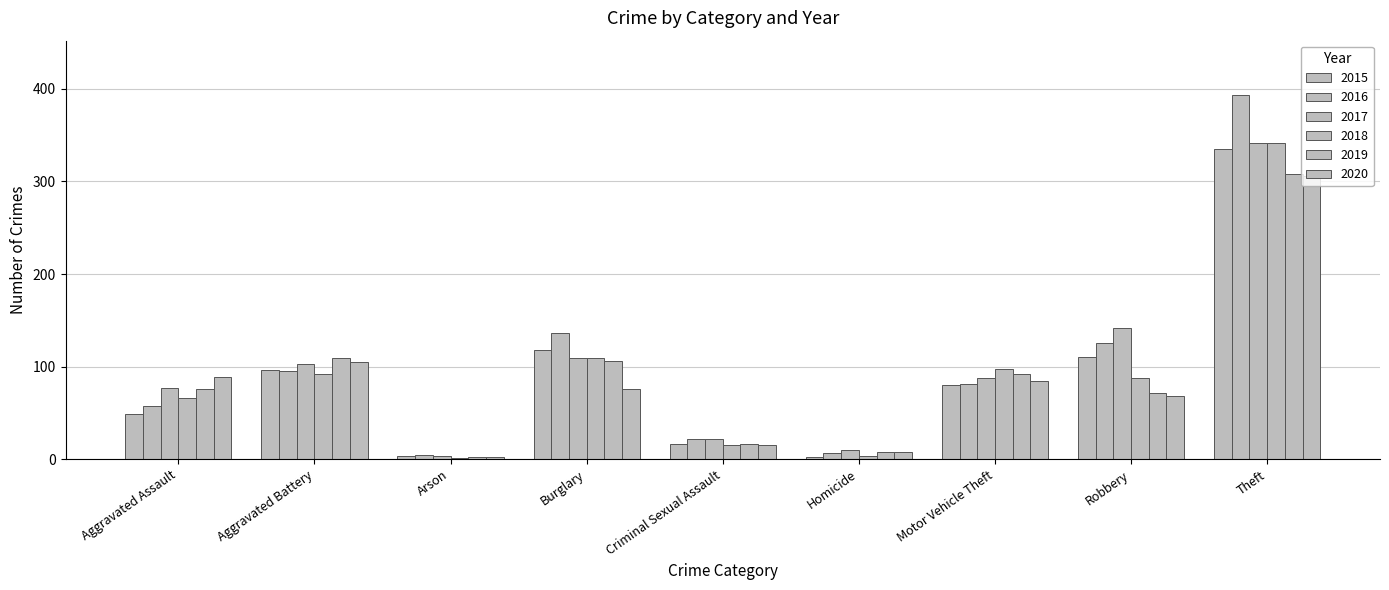

The 2015 series shows 6 at Arson. True or false?

False